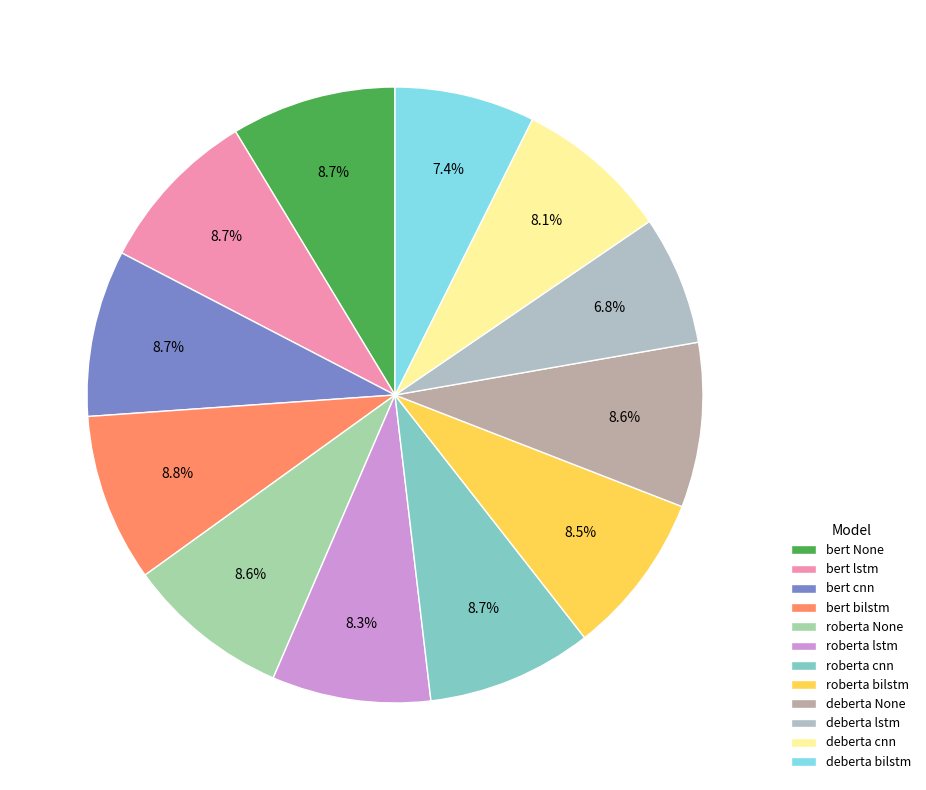

How many segments does this pie chart have?

12